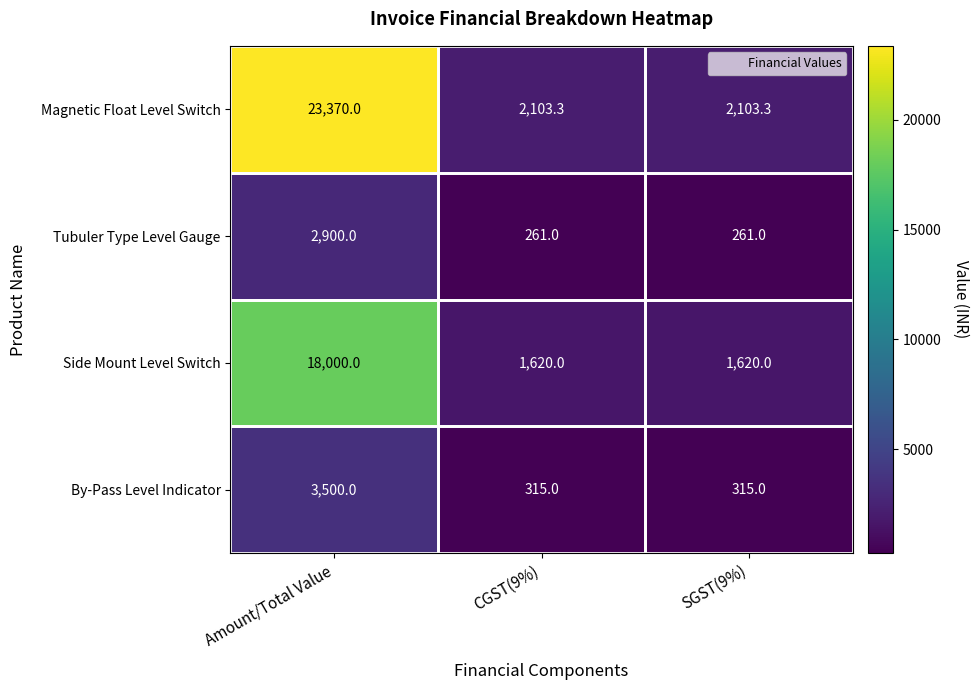

List the series in order of their peak value, lowest first.

Tubuler Type Level Gauge, By-Pass Level Indicator, Side Mount Level Switch, Magnetic Float Level Switch